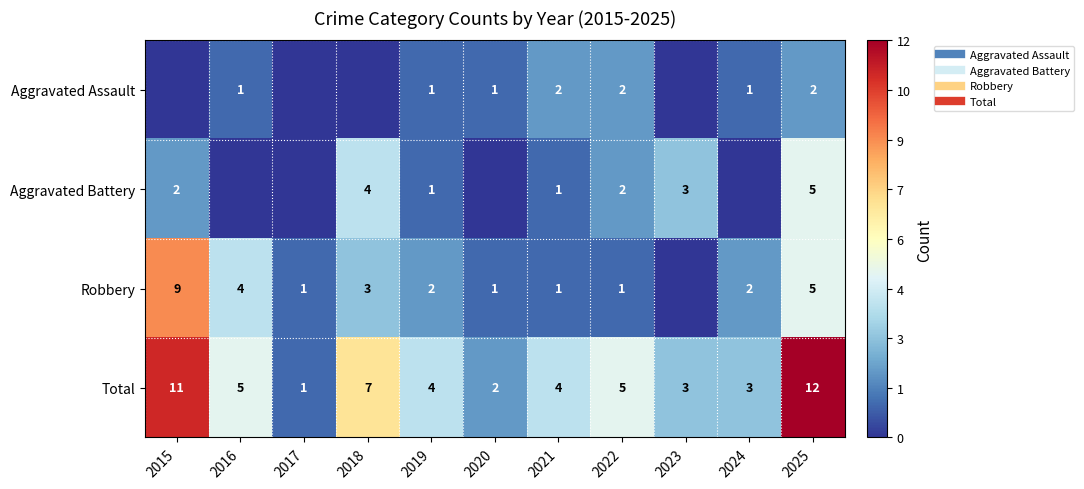

The Total series shows 1 at 2022. True or false?

False